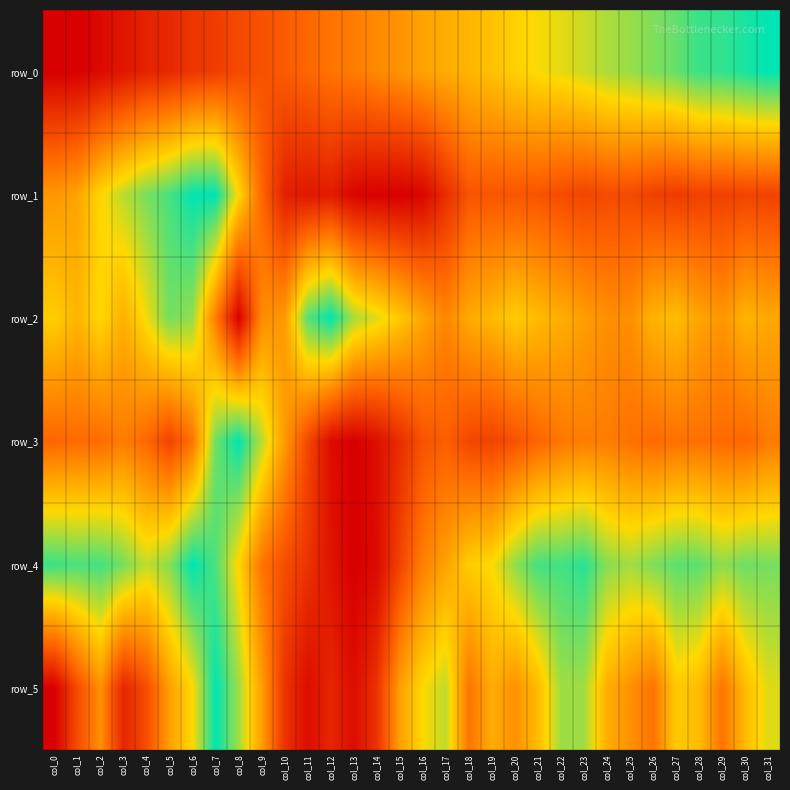

List the series in order of their peak value, highest first.

row_0, row_1, row_2, row_3, row_4, row_5